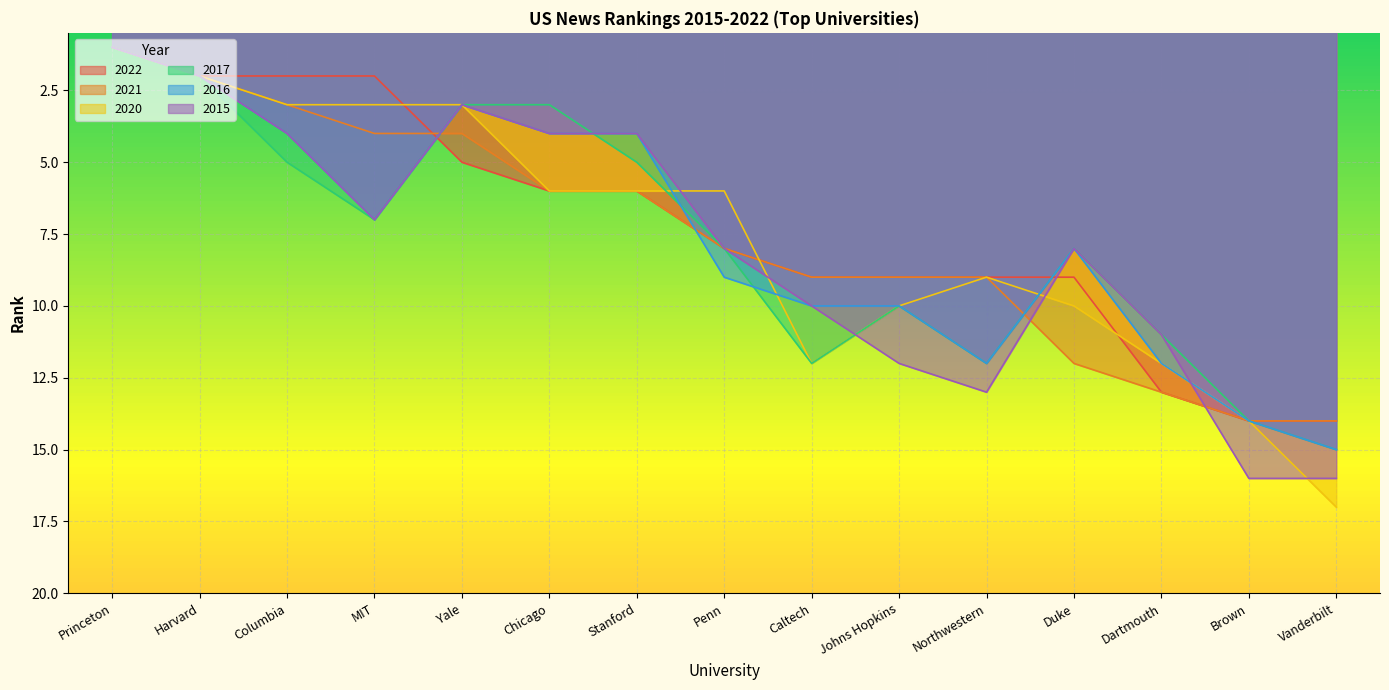

Which label corresponds to the smallest value in the chart?

Princeton